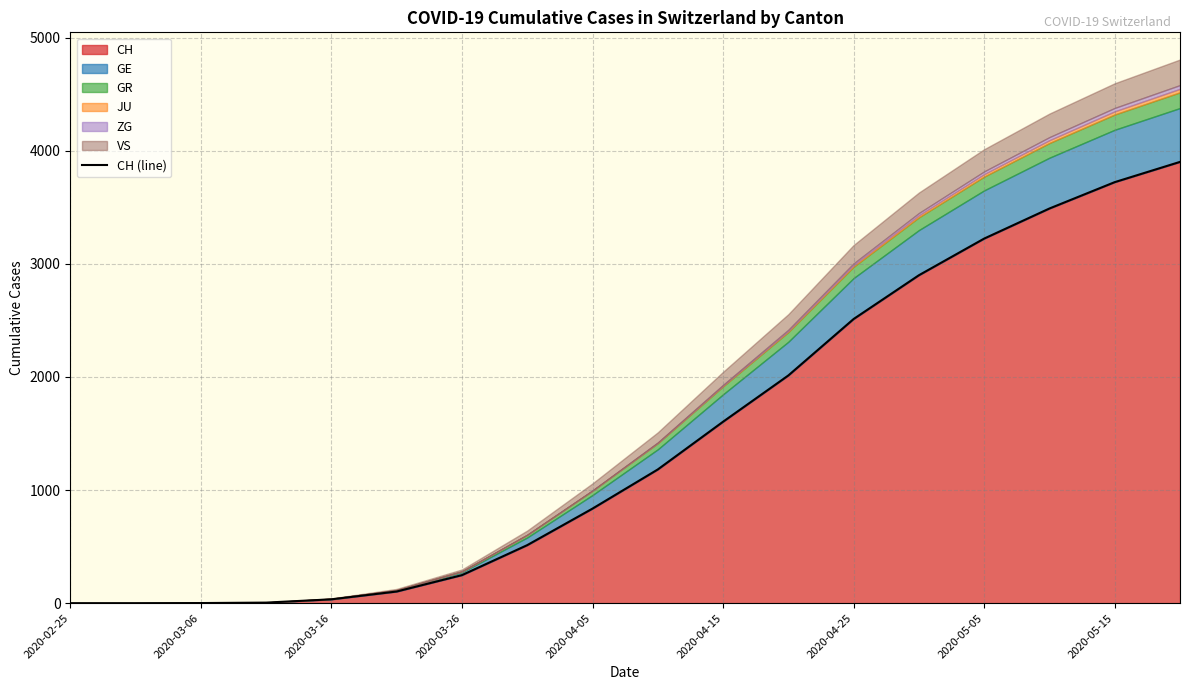

What is the value of the 8th point from the left?

513